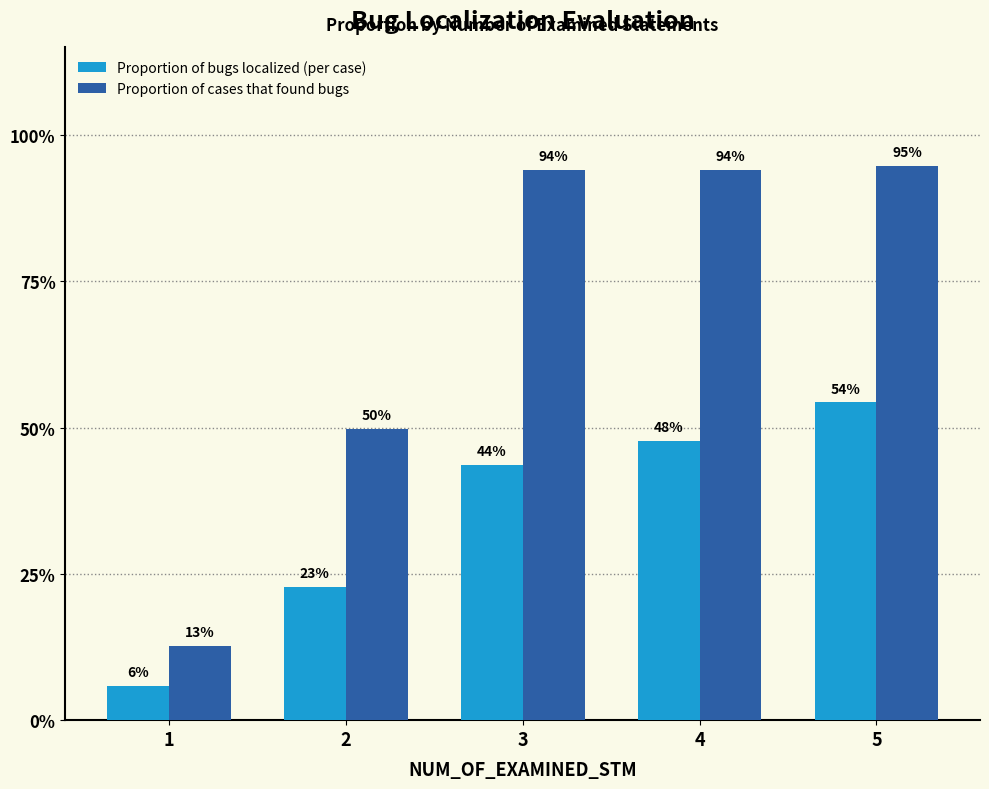

Which series has the largest range (max minus min)?

Proportion of cases that found bugs